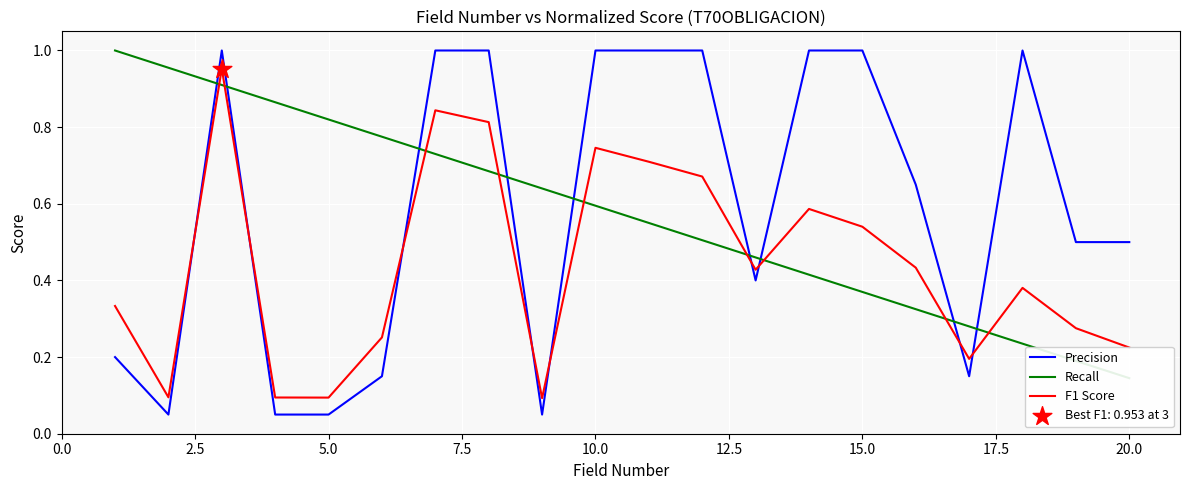

The value of F1 Score at 5.0 is 0.1. True or false?

True